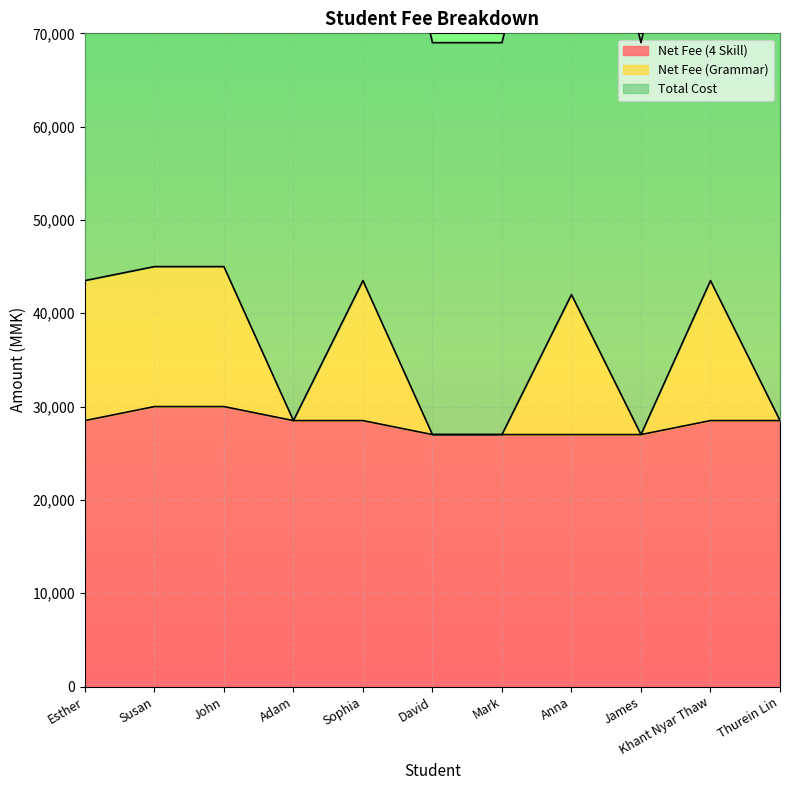

What is the label of the 6th point from the right?

David